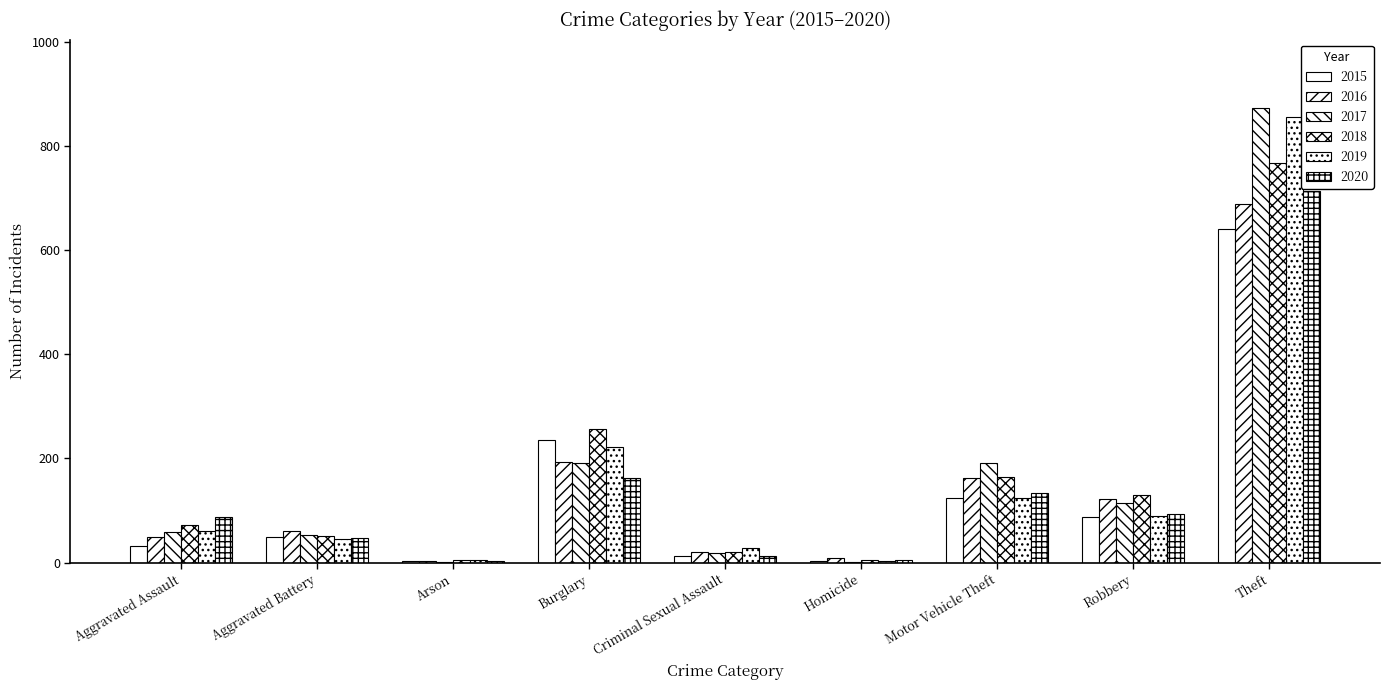

Is it true that 2016 equals 13 at Homicide?

False